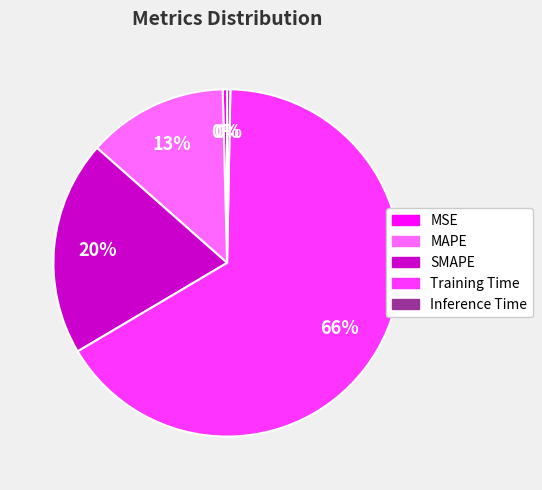

To the nearest percent, what percentage of the pie is SMAPE?

20%